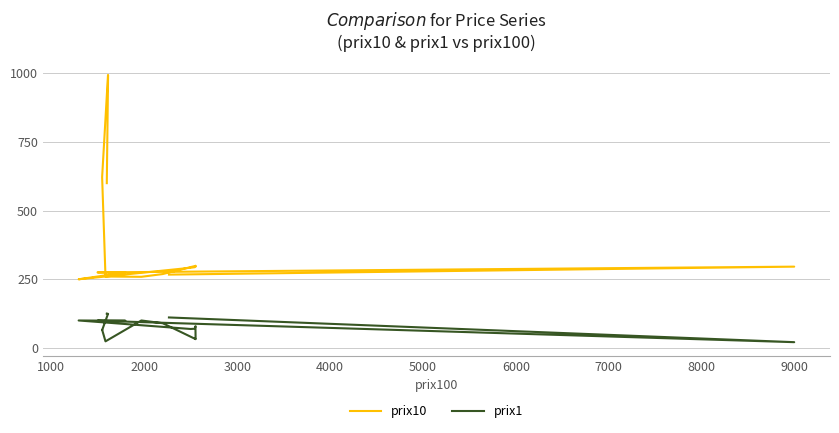

List the series in order of their peak value, lowest first.

prix1, prix10